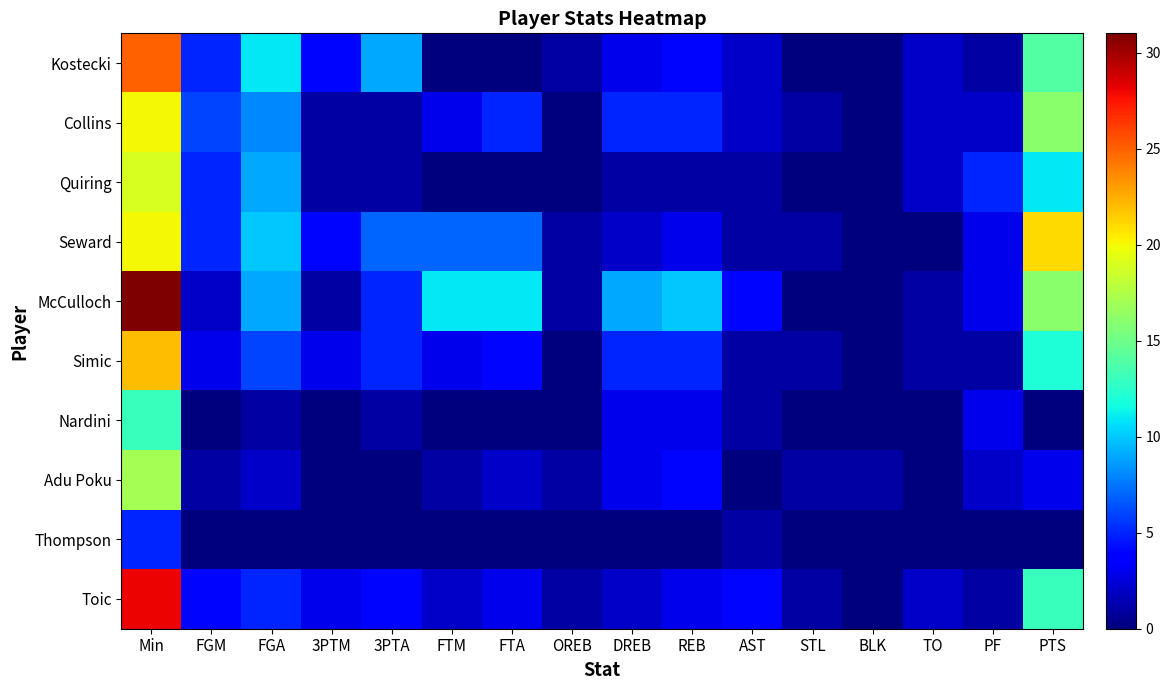

Where does the Toic series first go above 3?

Min